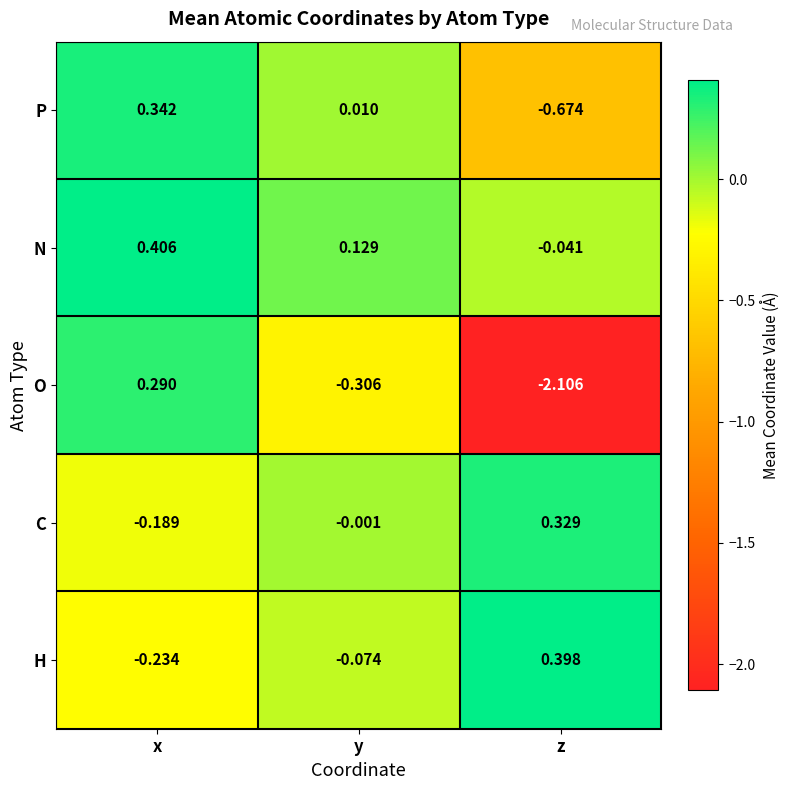

Which series has the largest total across all categories?

N